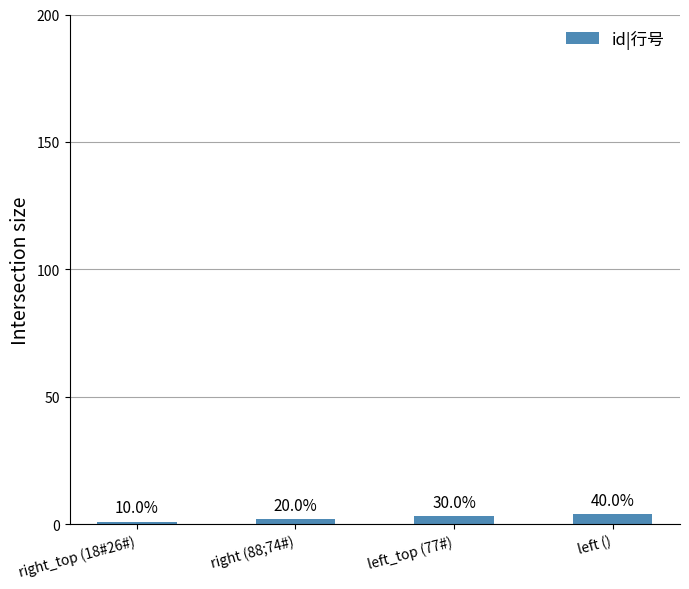

How many bars are there in total?

4